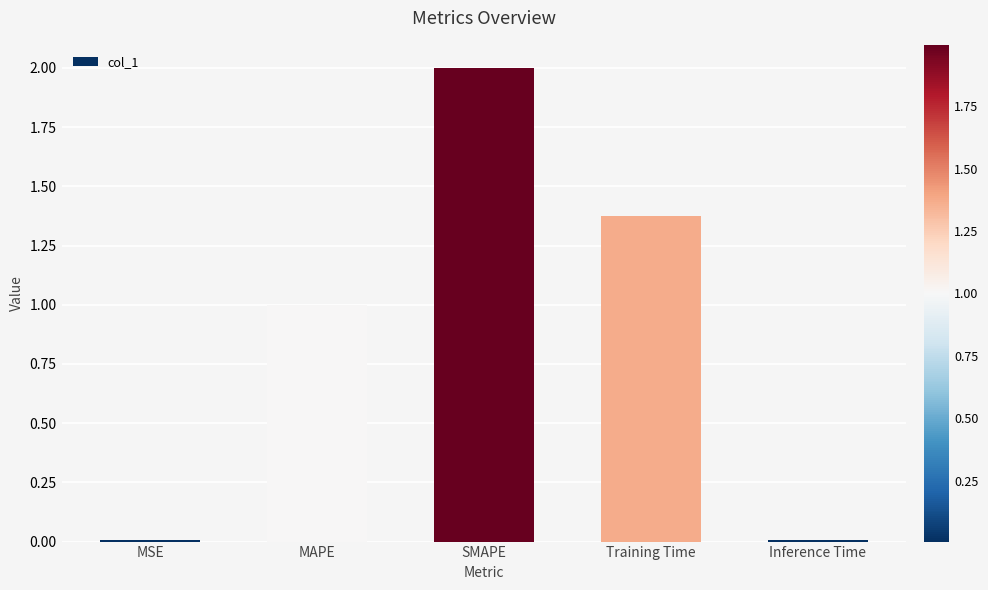

What is the average value?

0.9